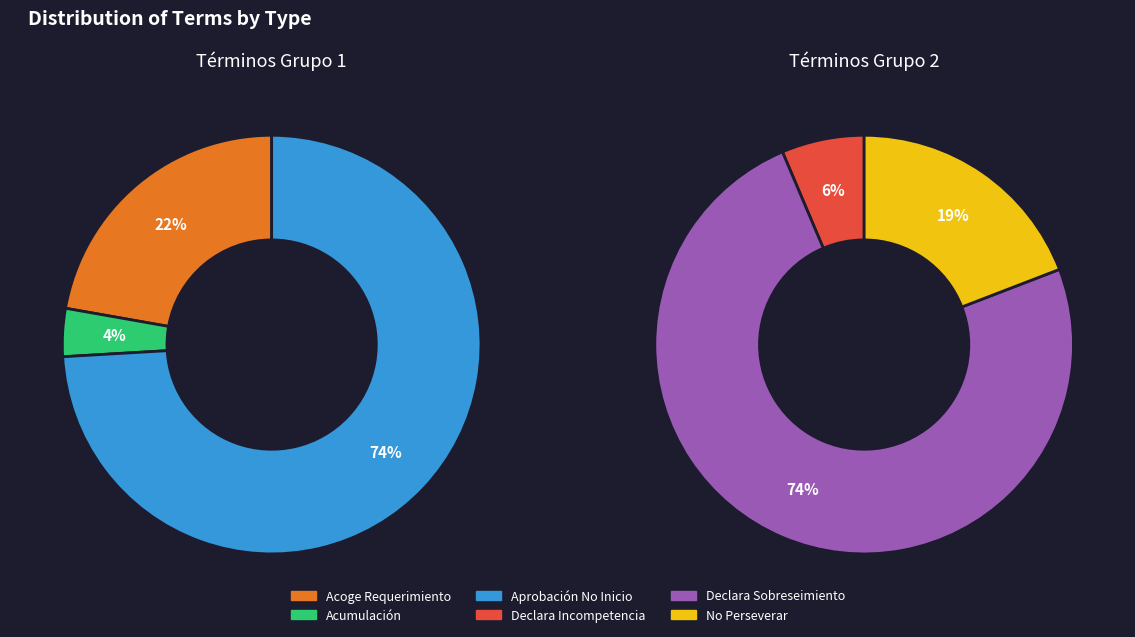

Combined, do Declara Incompetencia. and Acoge Requerimiento (Monitorio). account for over 50%?

No